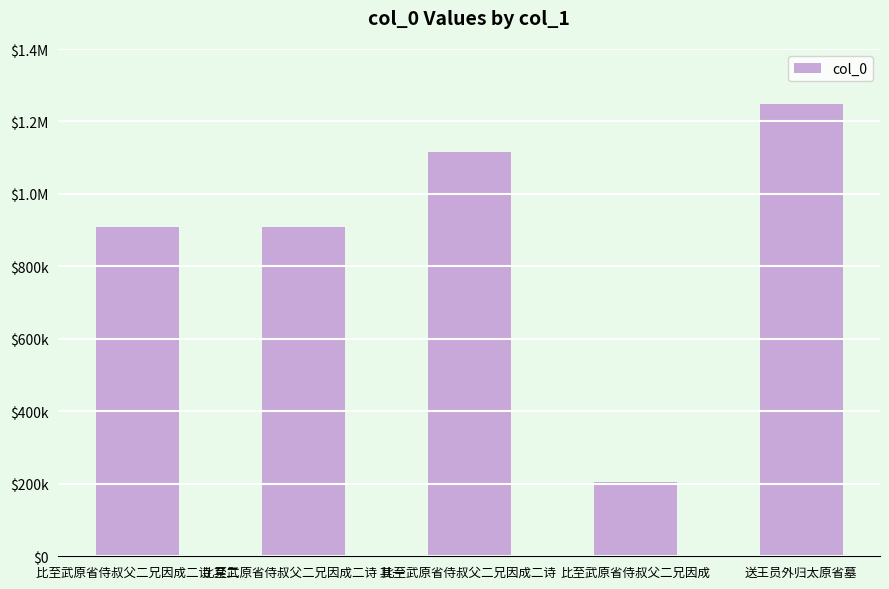

Are the bars horizontal?

No